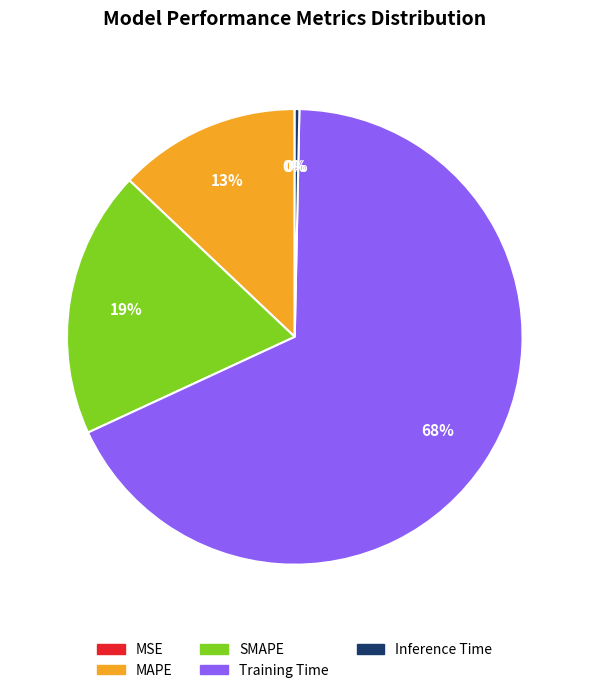

To the nearest percent, what is the combined percentage of Training Time and Inference Time?

68%